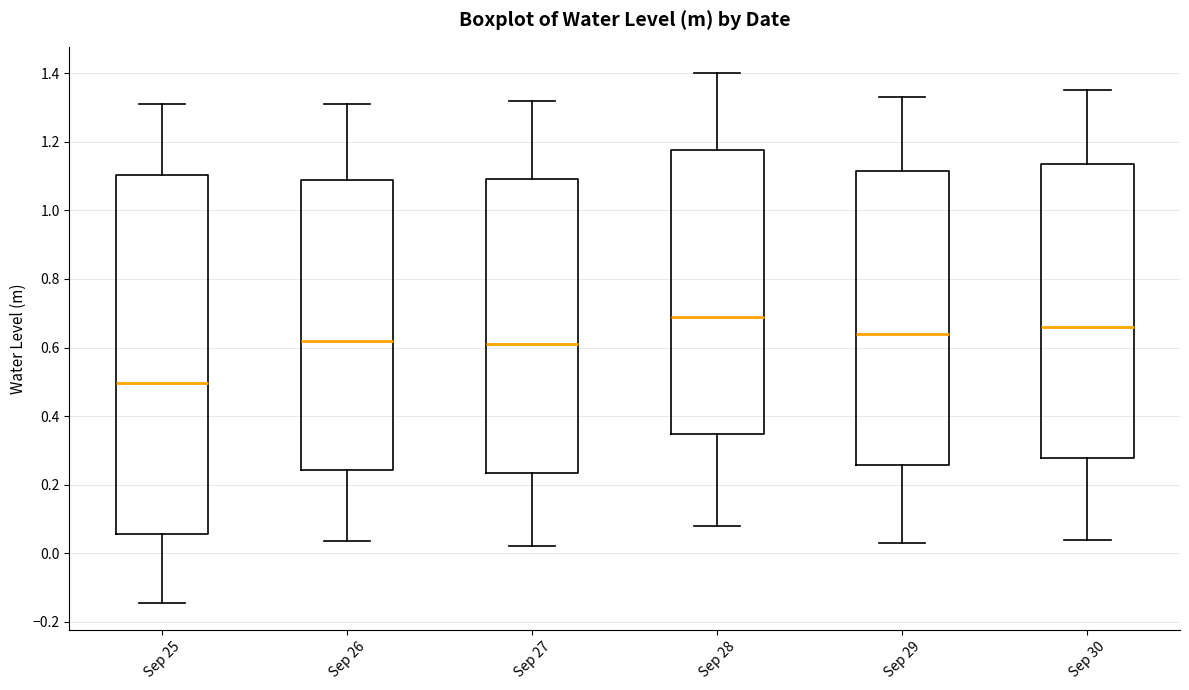

Reading left to right, transcribe this box plot: for each box, give where its median line is, the range the box spans, and where its two whiskers end, as read against the y-axis. The values are not printed on the chart, so give them approximately, as read against the axis.

Sep 25: median 0.50, box 0.06 to 1.10, whiskers -0.14 to 1.32
Sep 26: median 0.62, box 0.24 to 1.08, whiskers 0.04 to 1.32
Sep 27: median 0.62, box 0.24 to 1.10, whiskers 0.02 to 1.32
Sep 28: median 0.70, box 0.34 to 1.18, whiskers 0.08 to 1.40
Sep 29: median 0.64, box 0.26 to 1.12, whiskers 0.04 to 1.34
Sep 30: median 0.66, box 0.28 to 1.14, whiskers 0.04 to 1.36